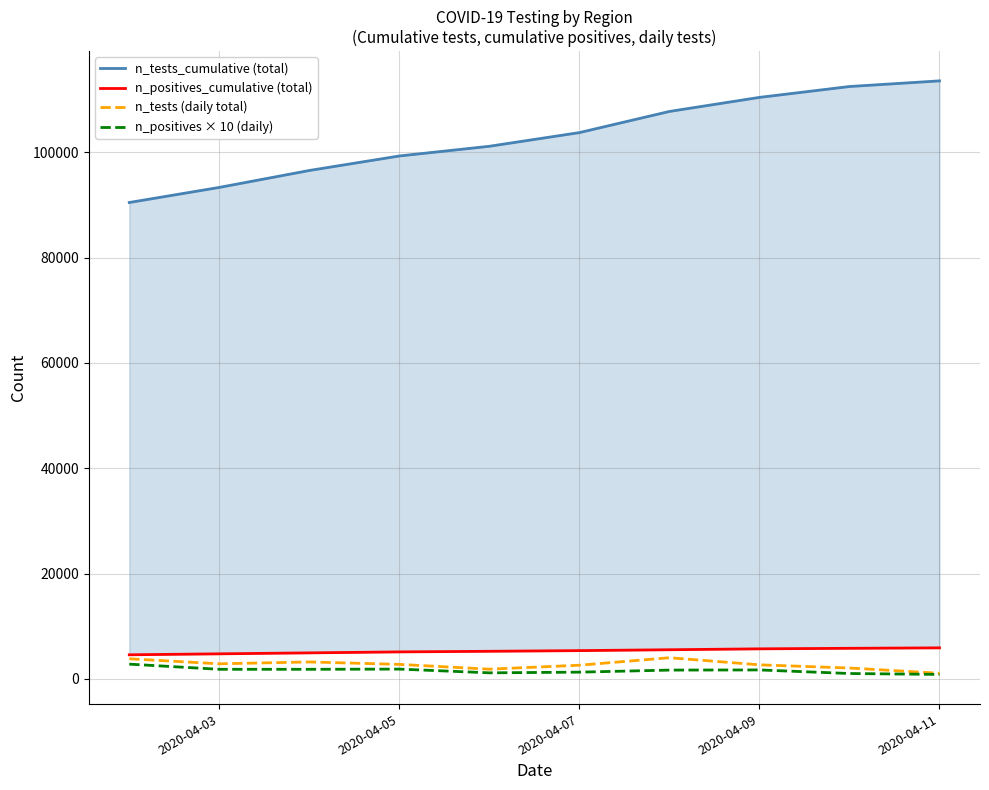

Count the number of data series in this chart.

4